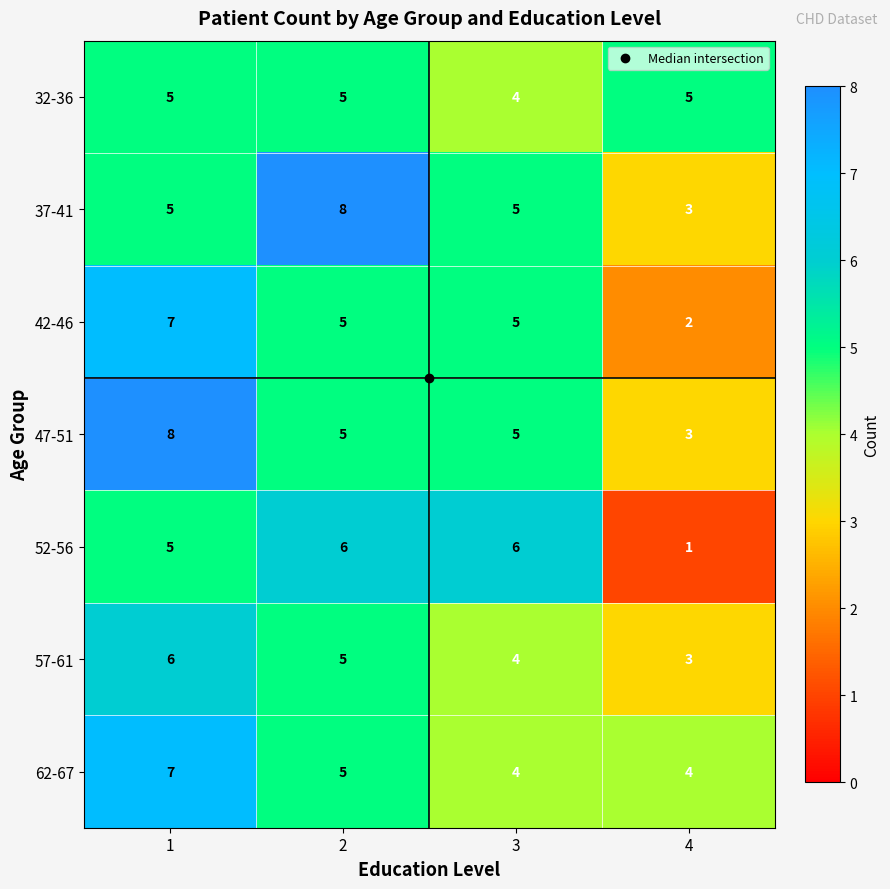

What is the maximum value shown in the chart?

8